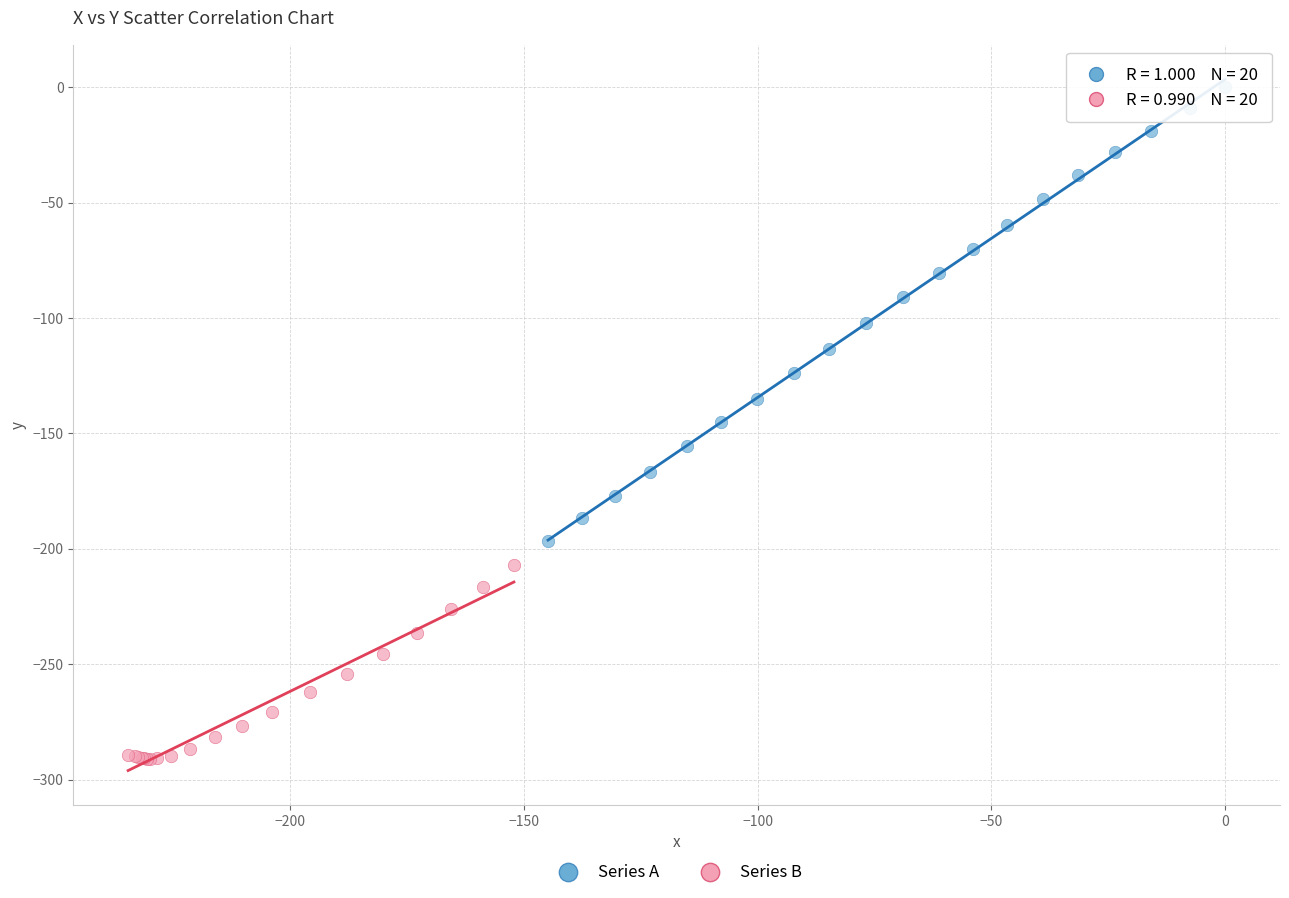

Which series contains the lowest Y value?

Series B